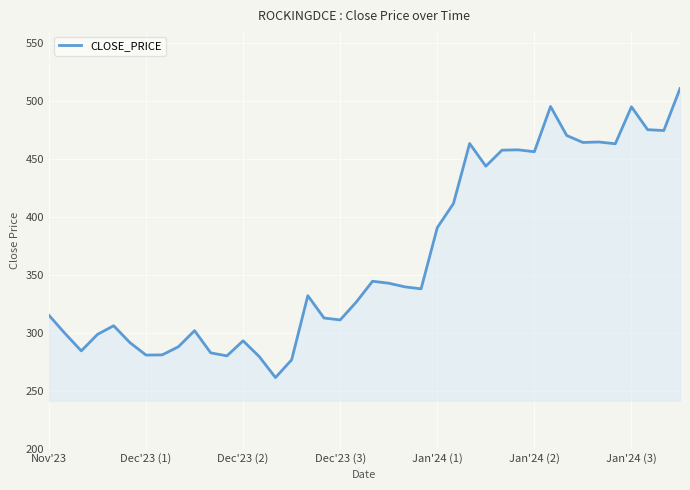

Count the number of categories in the chart.

40